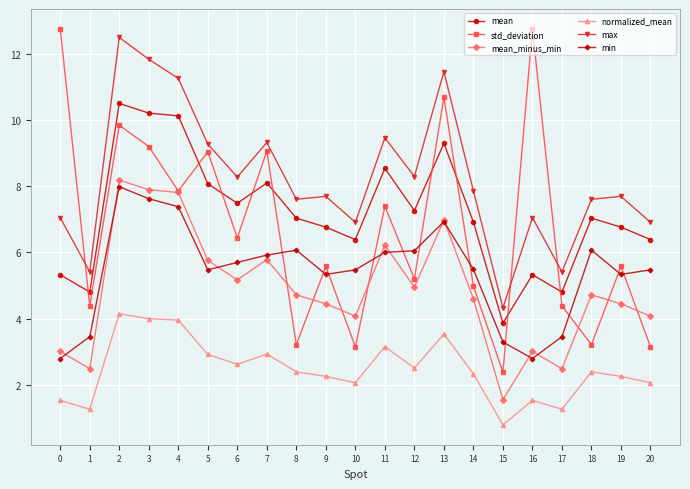

What is the difference between the maximum and minimum values in the std_deviation series?

10.4